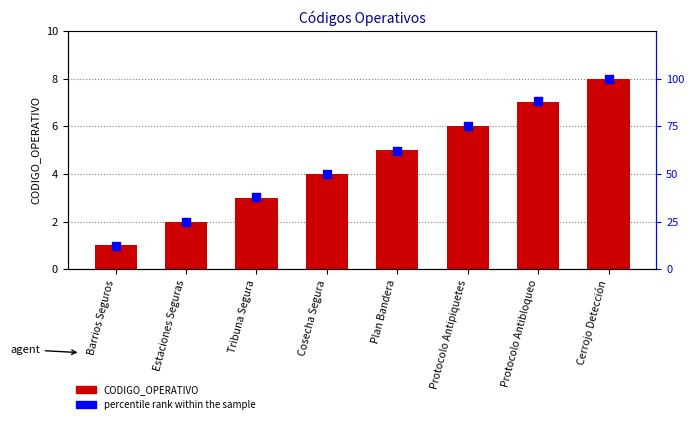

At how many categories does at least one series exceed 48?

5